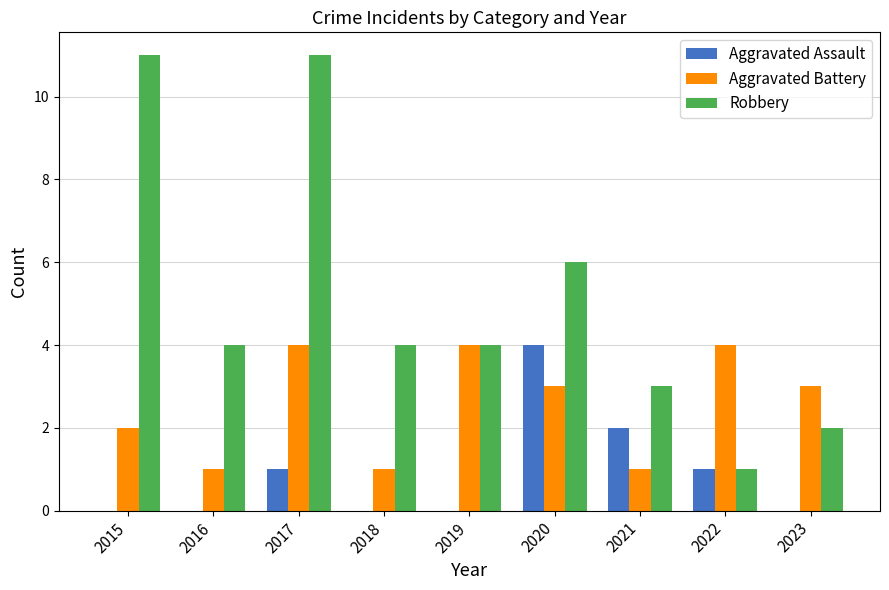

Count the Robbery values in the range 3 to 6.

5